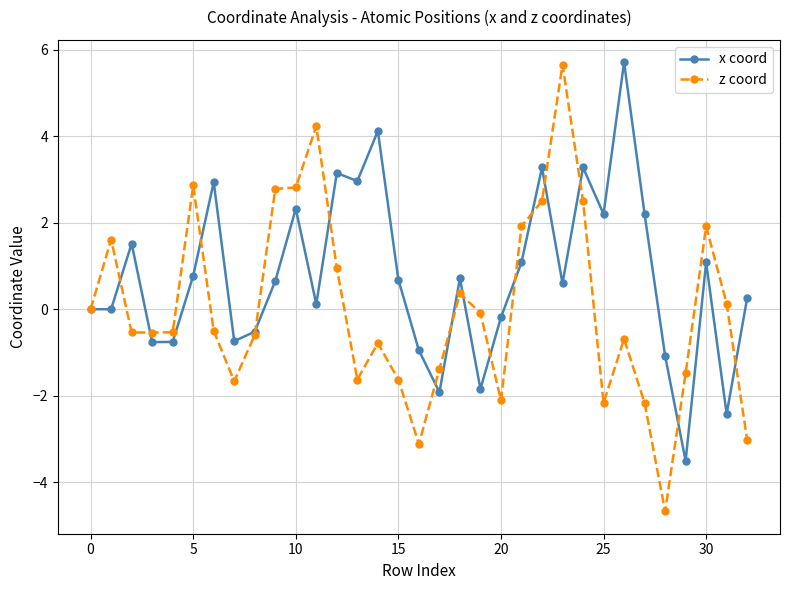

What is the difference between the maximum and second lowest values in the z coord series?

8.8